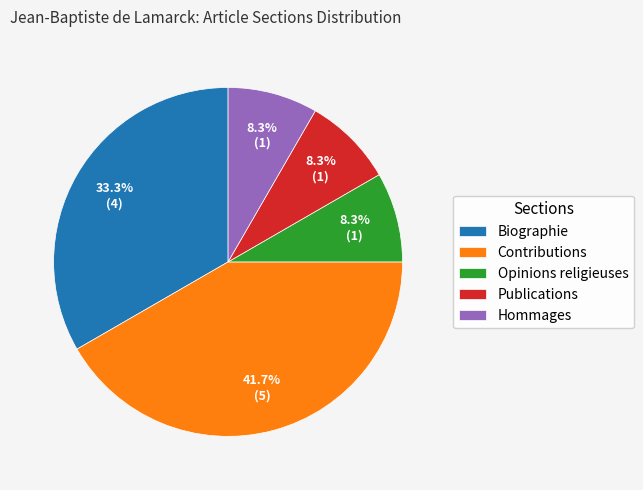

How many slices are in this pie chart?

5